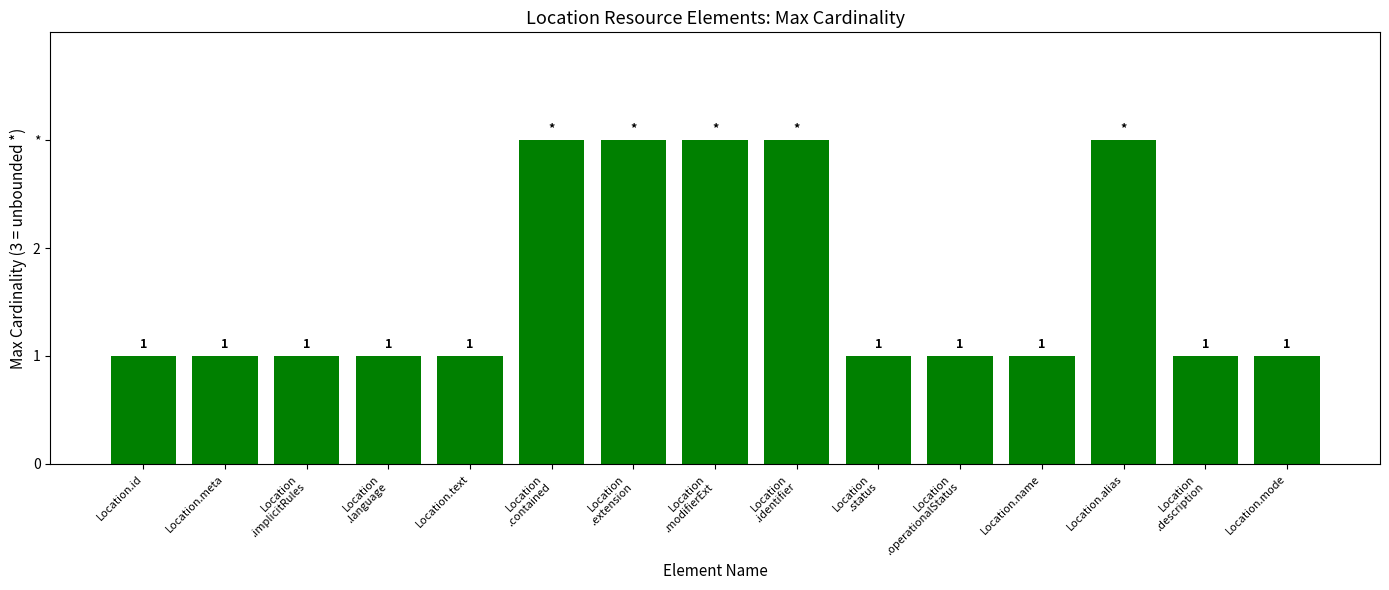

List the labels in order of value, largest first.

Location
.contained, Location
.extension, Location
.modifierExt, Location
.identifier, Location.alias, Location.id, Location.meta, Location
.implicitRules, Location
.language, Location.text, Location
.status, Location
.operationalStatus, Location.name, Location
.description, Location.mode